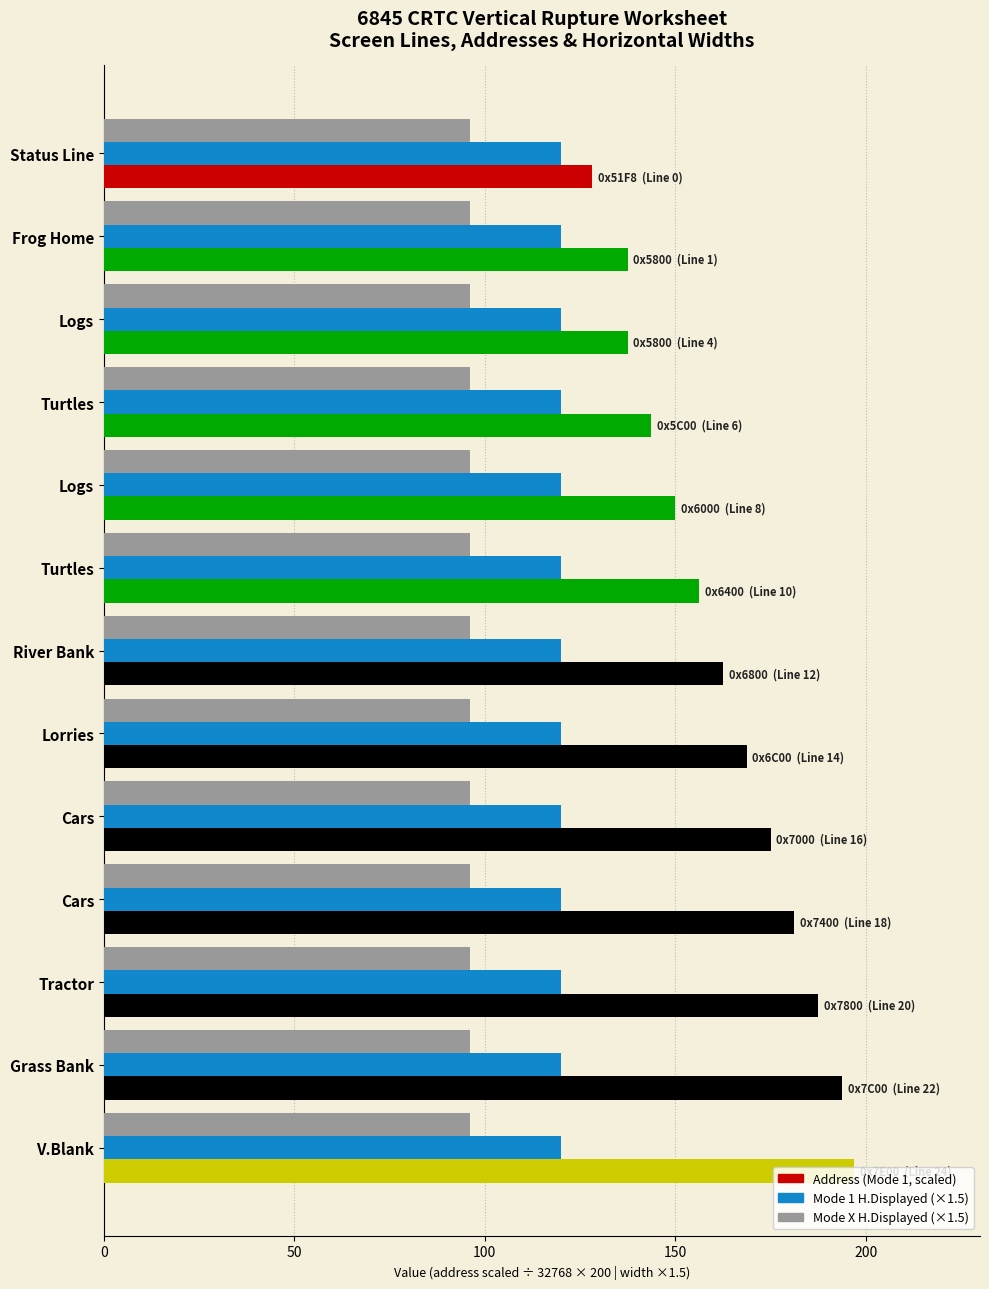

Is it true that Mode 1 H.Displayed (×1.5) equals 0.5 at 12?

False